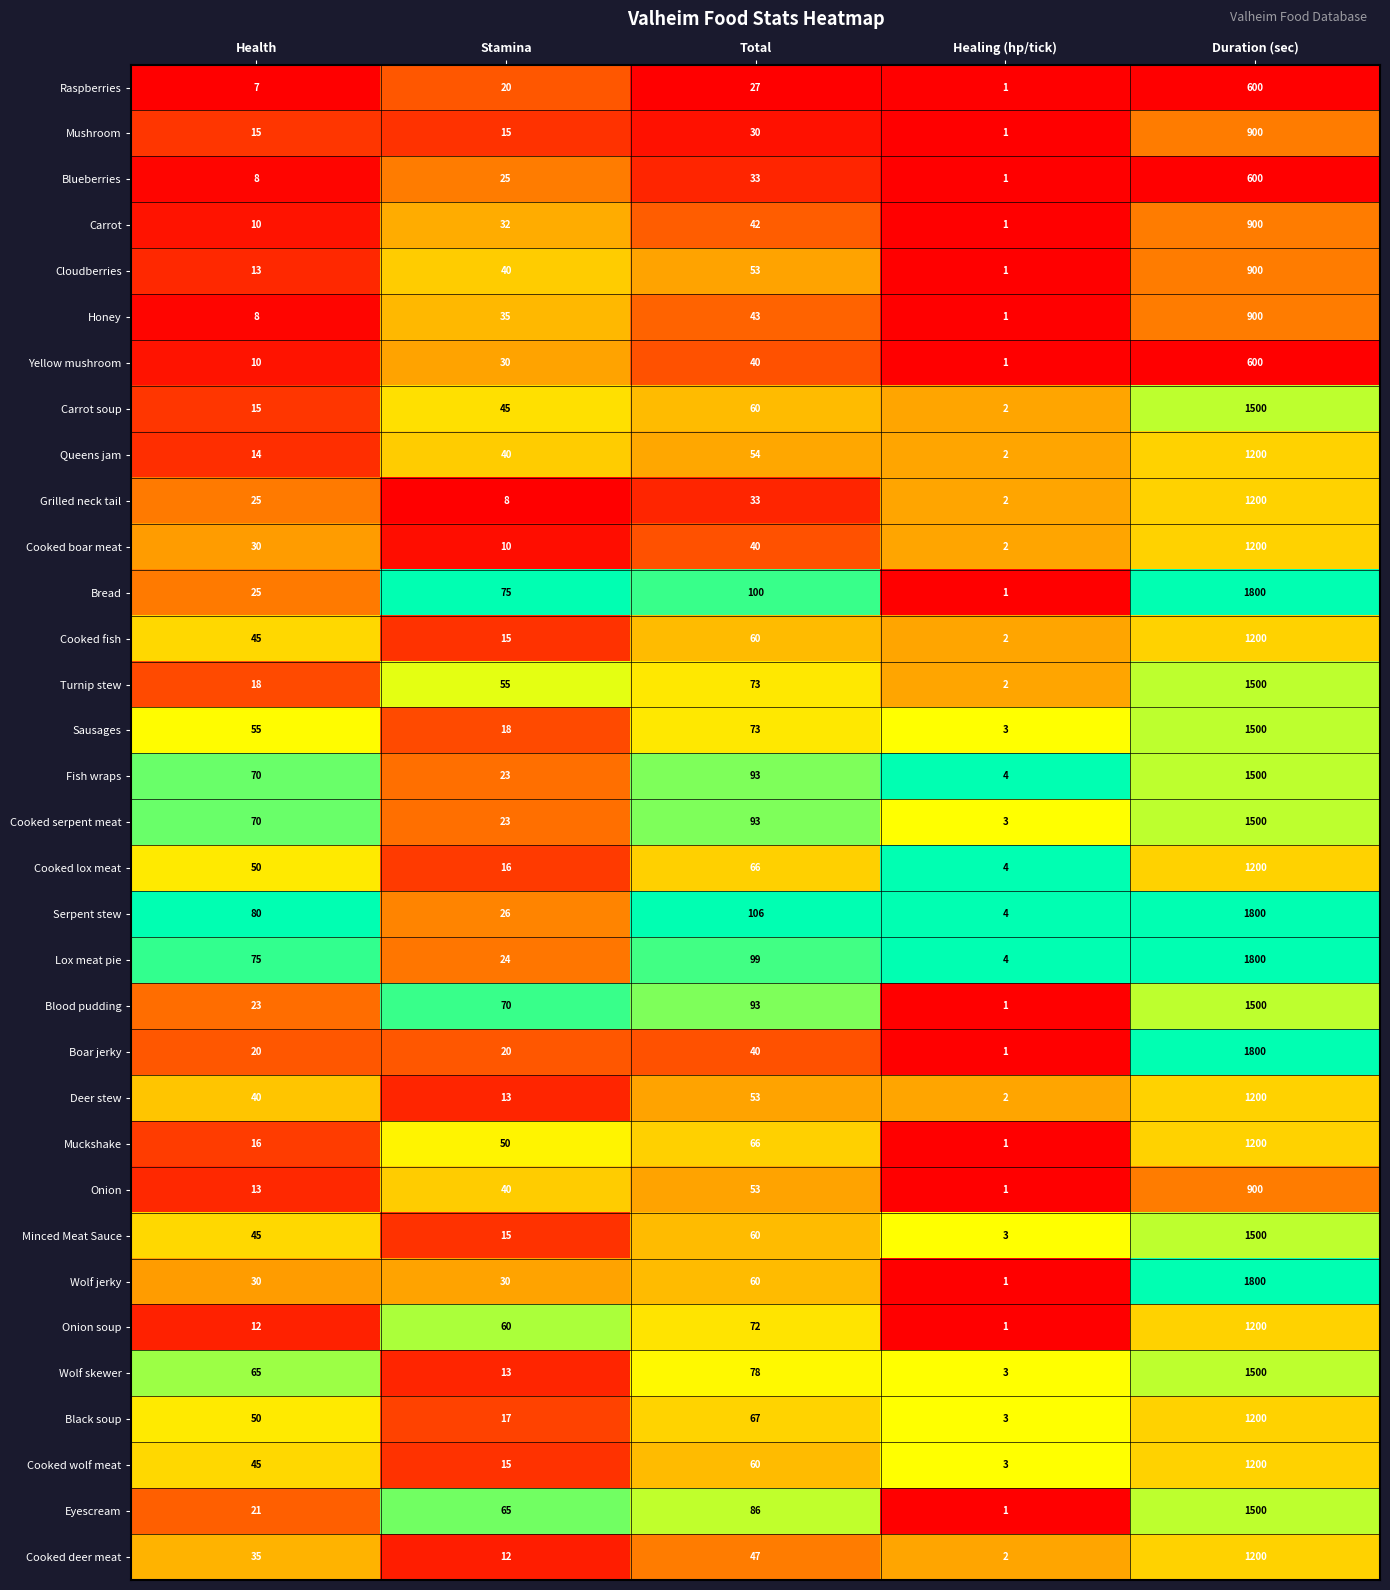

Count the number of categories in the chart.

5